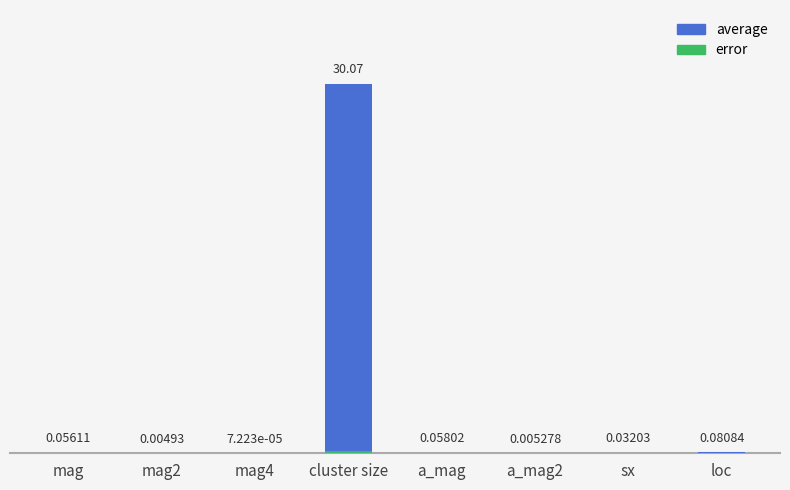

At which category is the sum across all series the highest?

cluster size